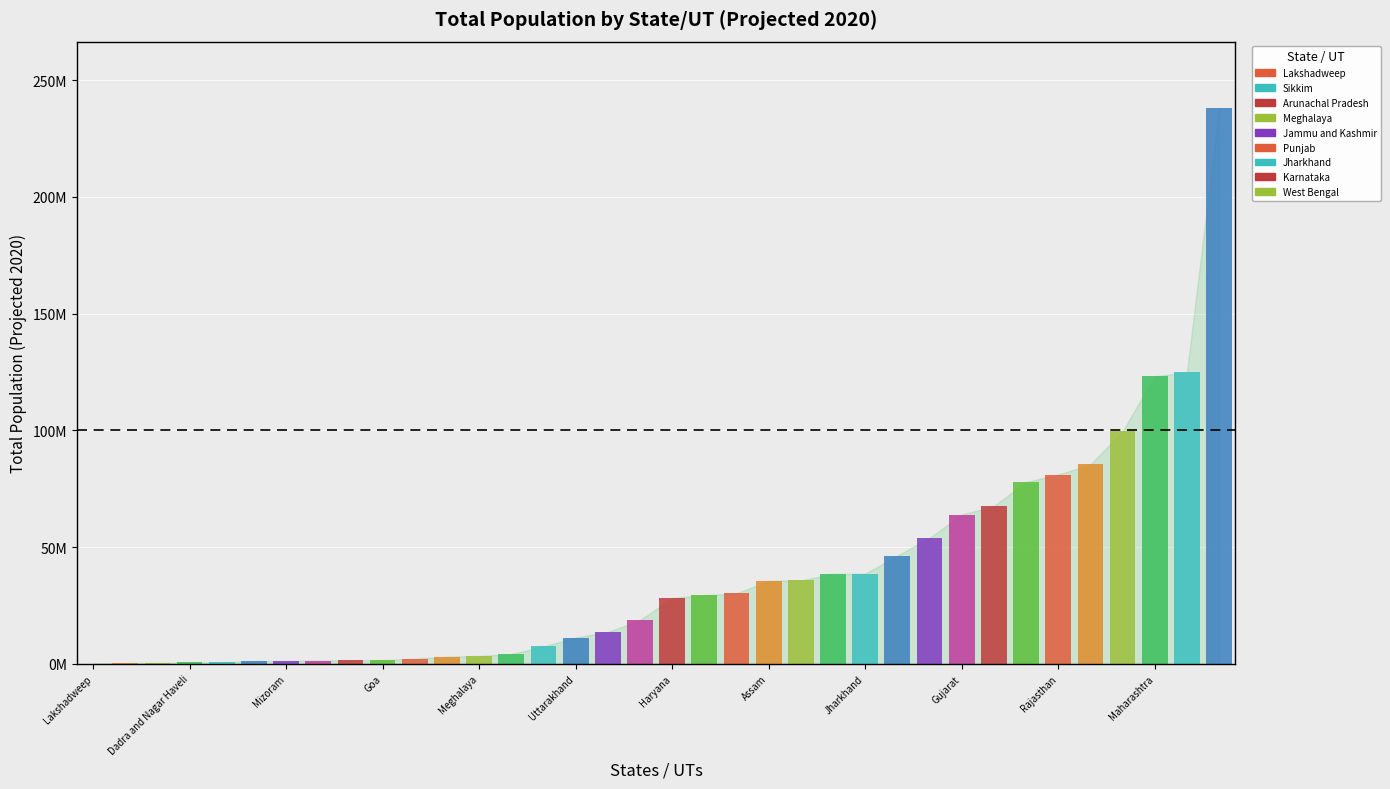

What is the sum of all values?

1370508601